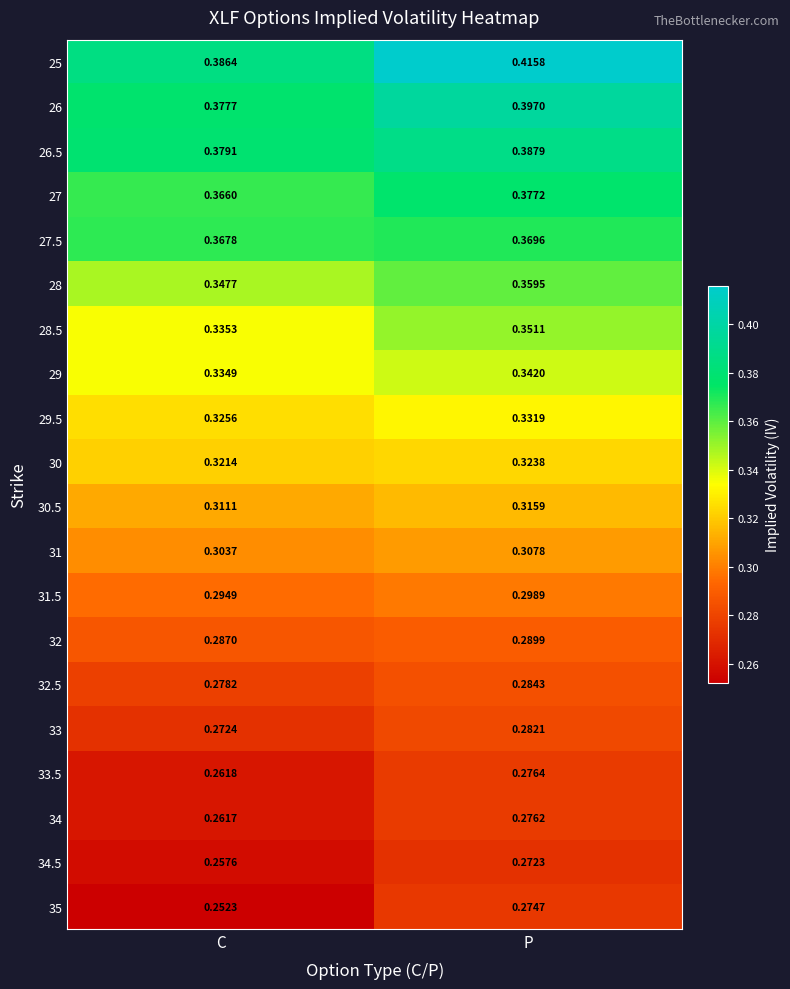

Is the value of 27 at C greater than the value of 32 at P?

Yes